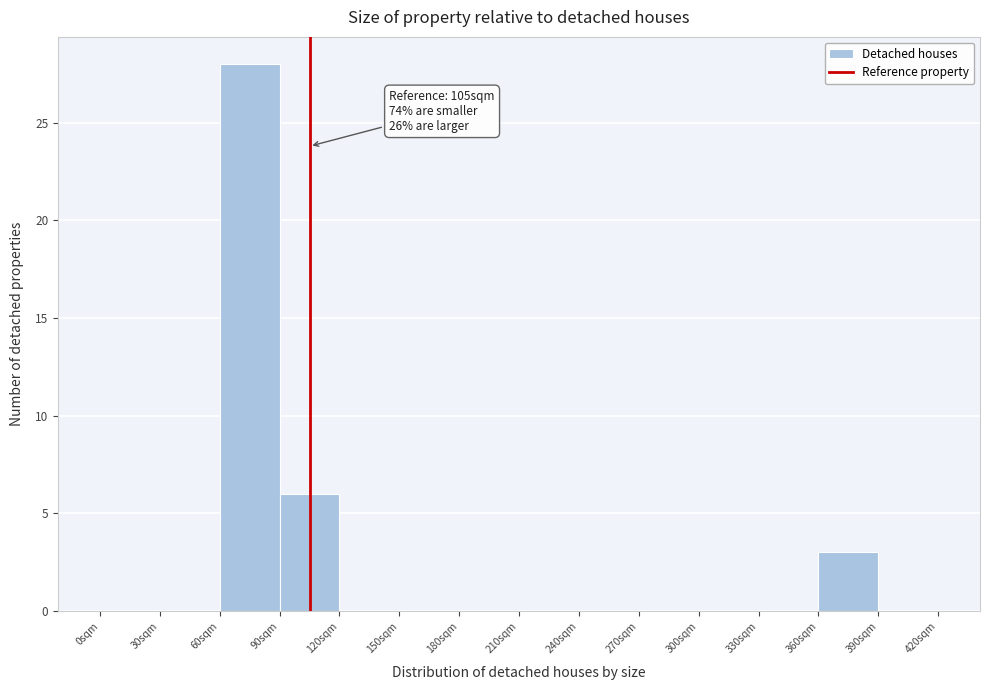

Which range on the x-axis has the tallest bar?

60 to 90